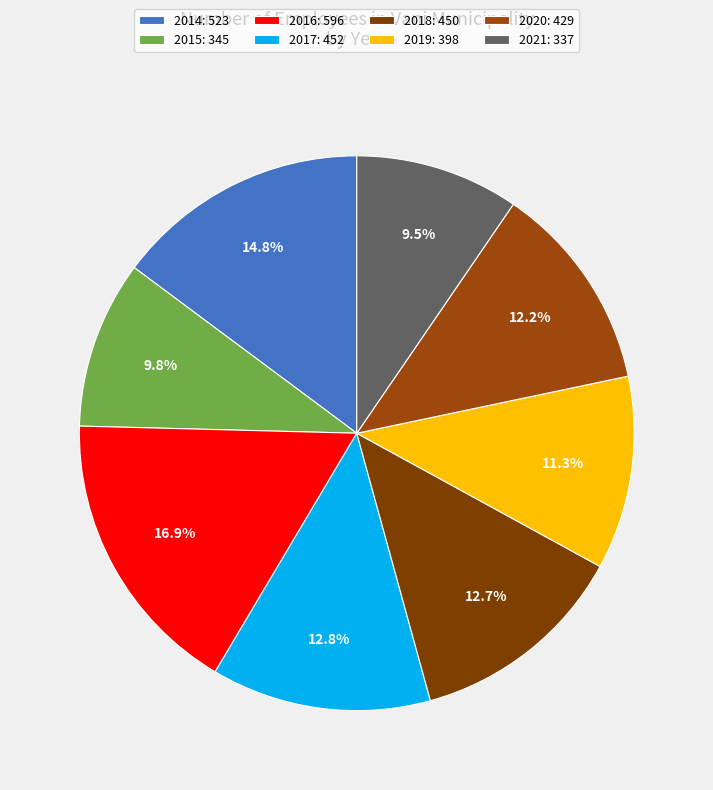

Rank the categories by value from highest to lowest.

2016, 2014, 2017, 2018, 2020, 2019, 2015, 2021